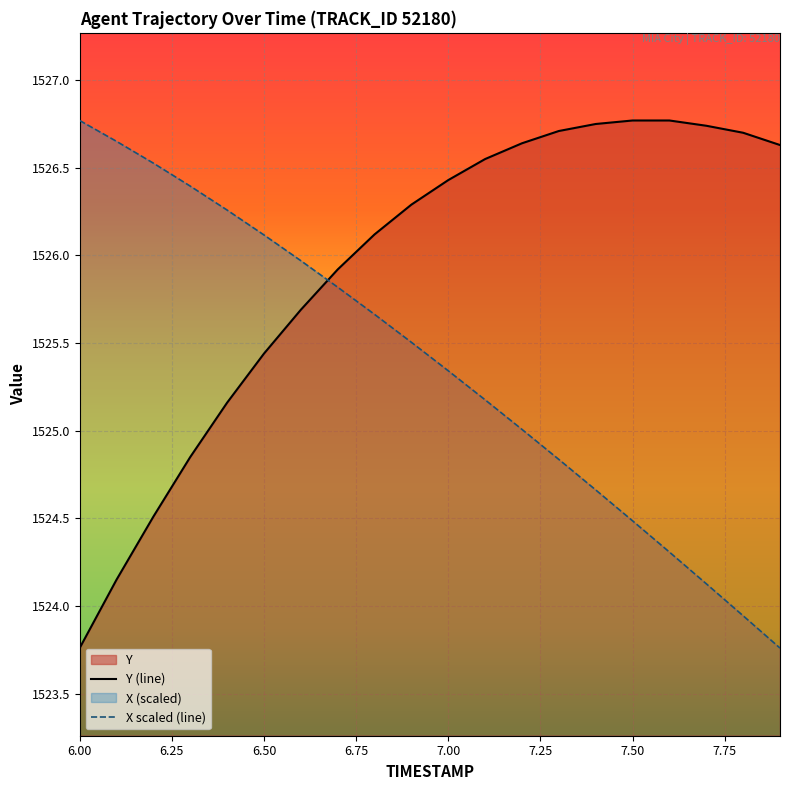

List the series in order of their overall mean, lowest first.

X scaled (line), Y (line)